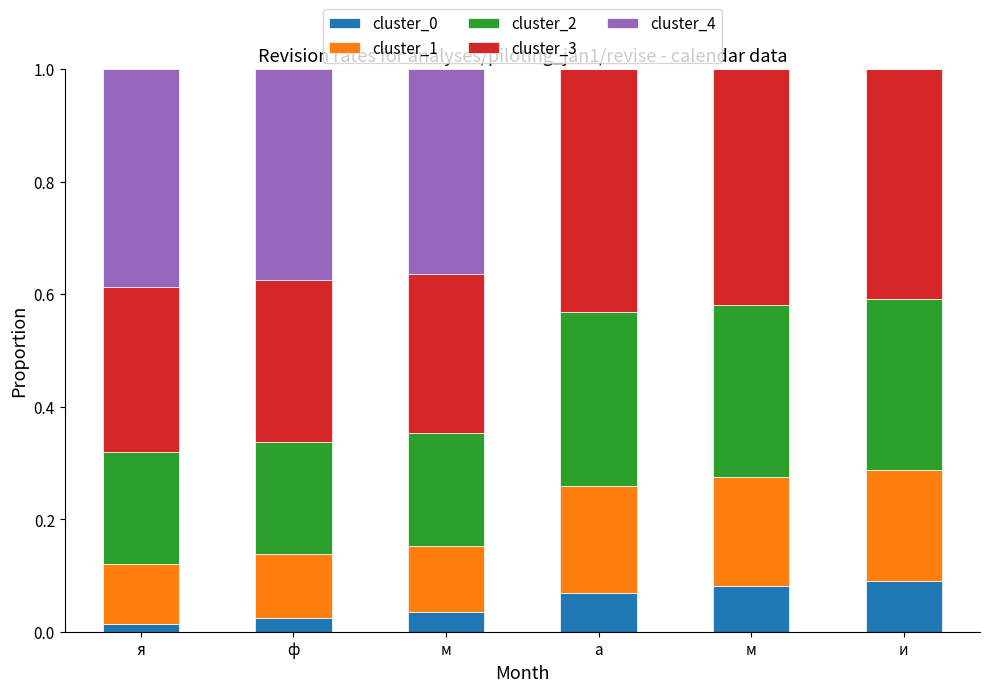

How many cluster_3 values are between 0 and 1?

6